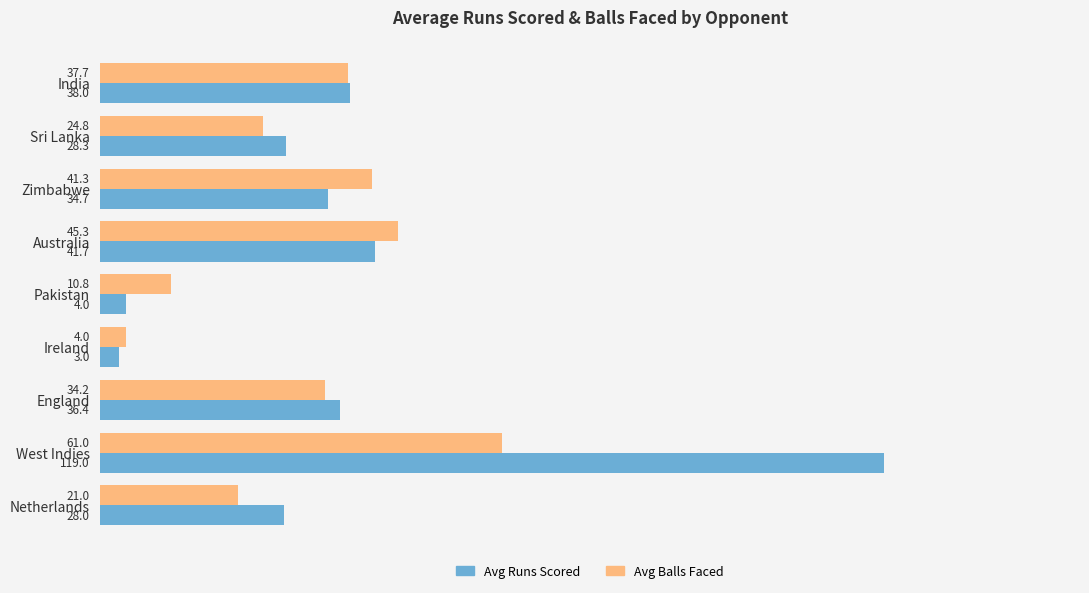

Which series has the largest range (max minus min)?

Avg Runs Scored